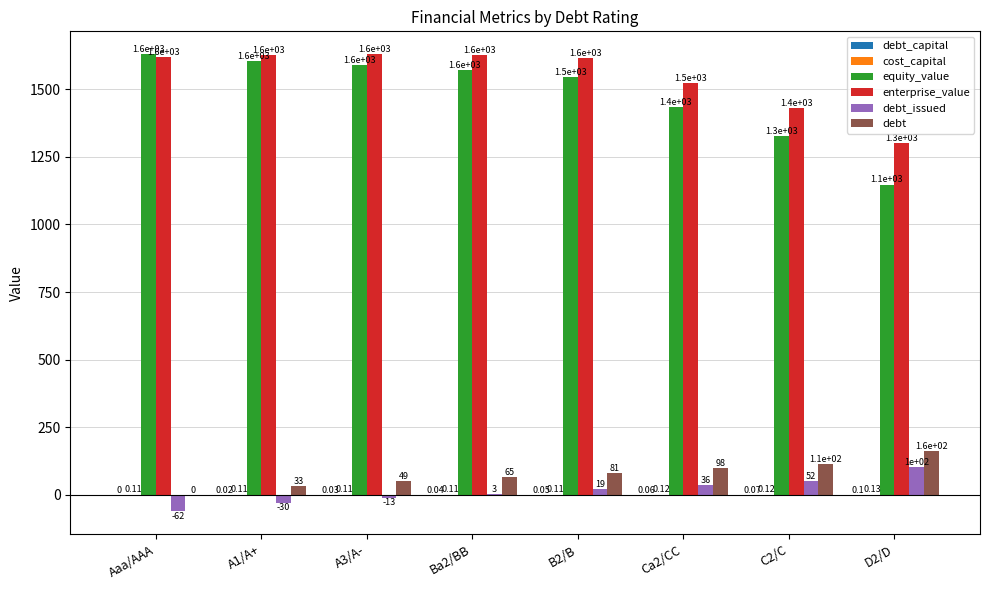

What is the approximate value of equity_value at A1/A+?

1605.0